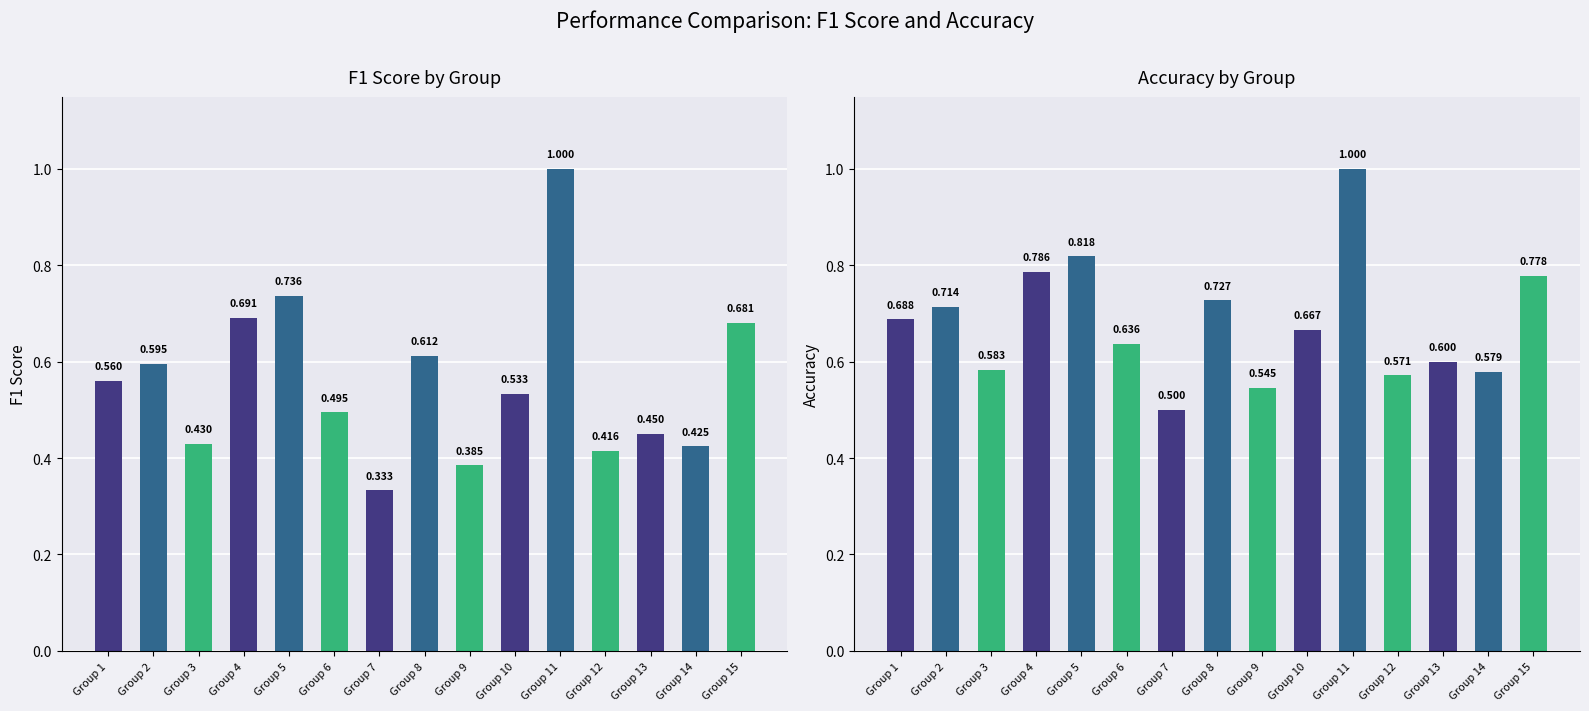

How many distinct data groups are displayed?

2